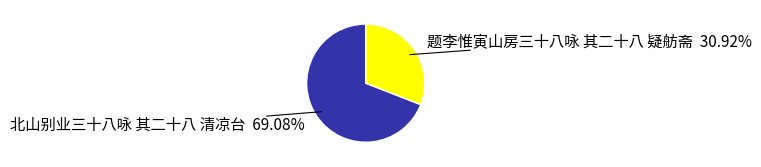

How many segments does this pie chart have?

2